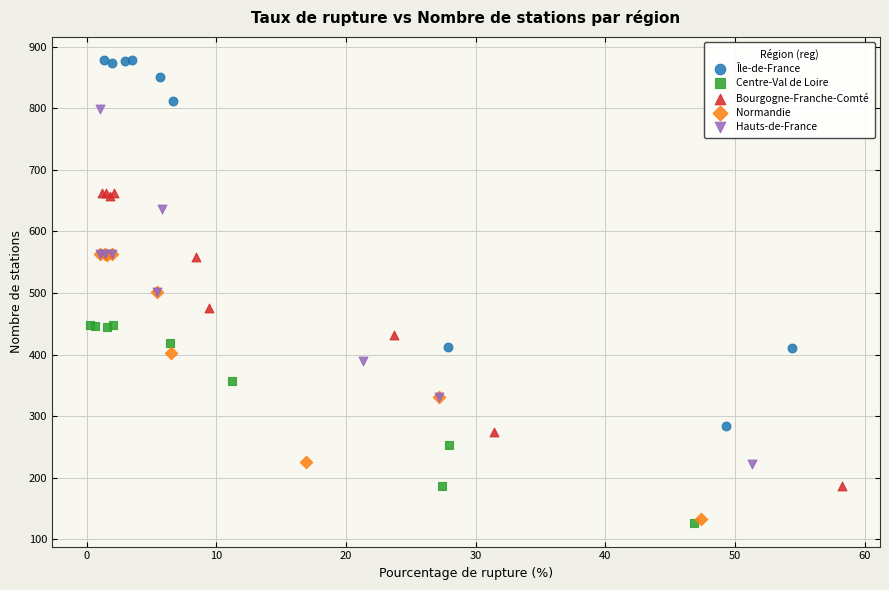

Which series reaches the maximum Y coordinate?

Île-de-France